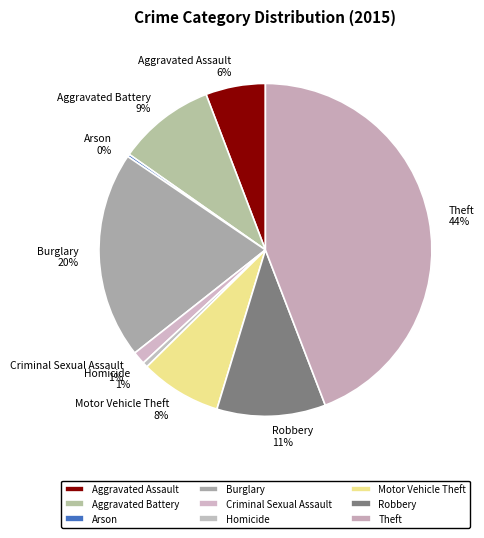

True or false: Robbery accounts for 18% of the total.

False